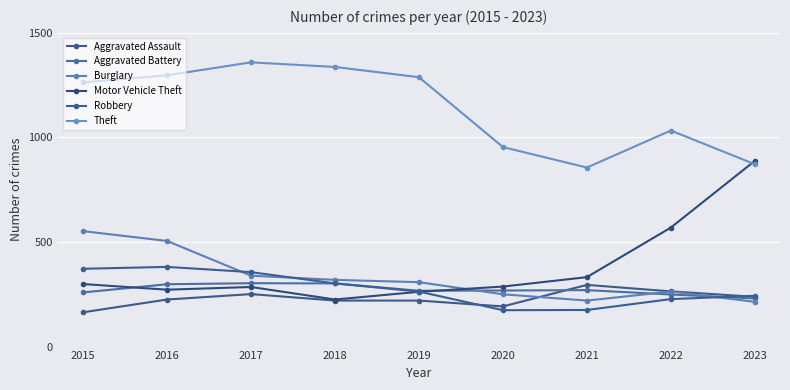

Between 2019 and 2022, which series saw the biggest shift?

Motor Vehicle Theft